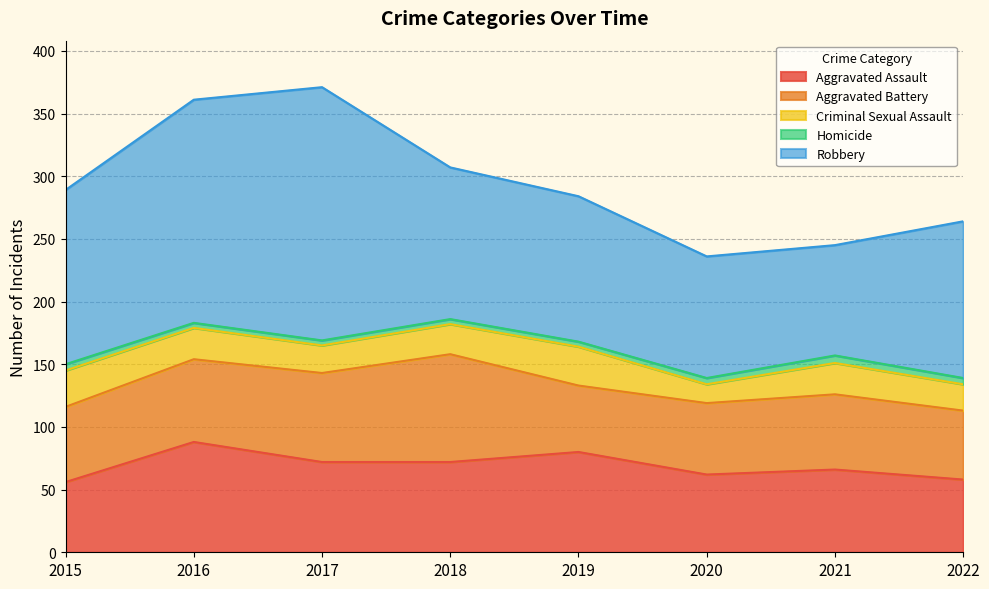

How many distinct data groups are displayed?

5